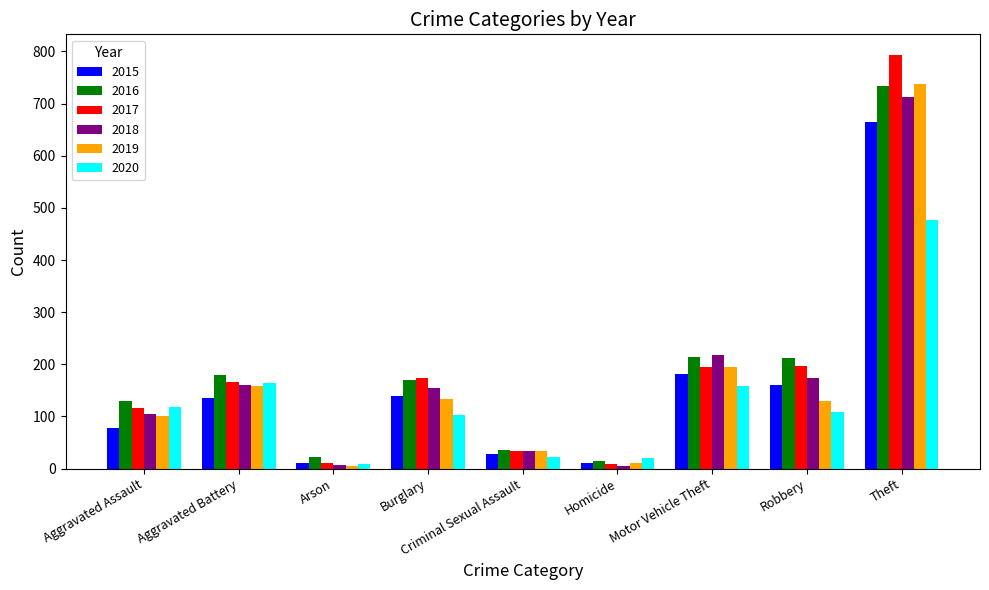

What is the minimum value shown in the chart?

5